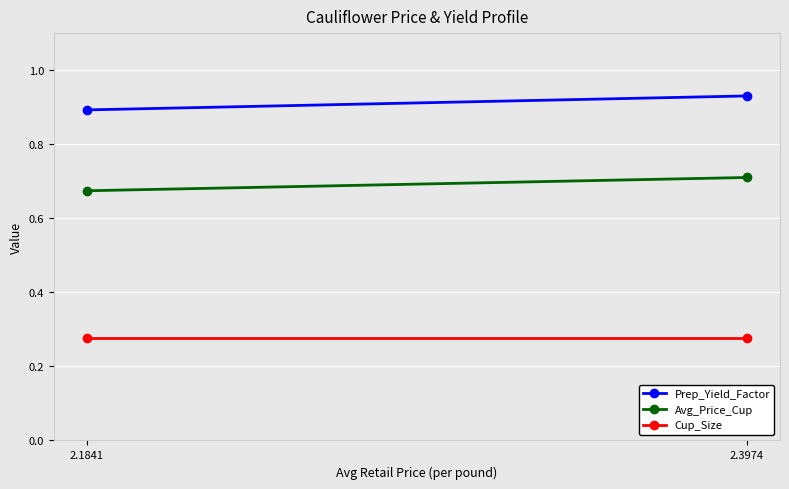

Reading left to right, extract all data points from this chart.

Prep_Yield_Factor: 2.1841=0.9	2.3974=0.9
Avg_Price_Cup: 2.1841=0.7	2.3974=0.7
Cup_Size: 2.1841=0.3	2.3974=0.3